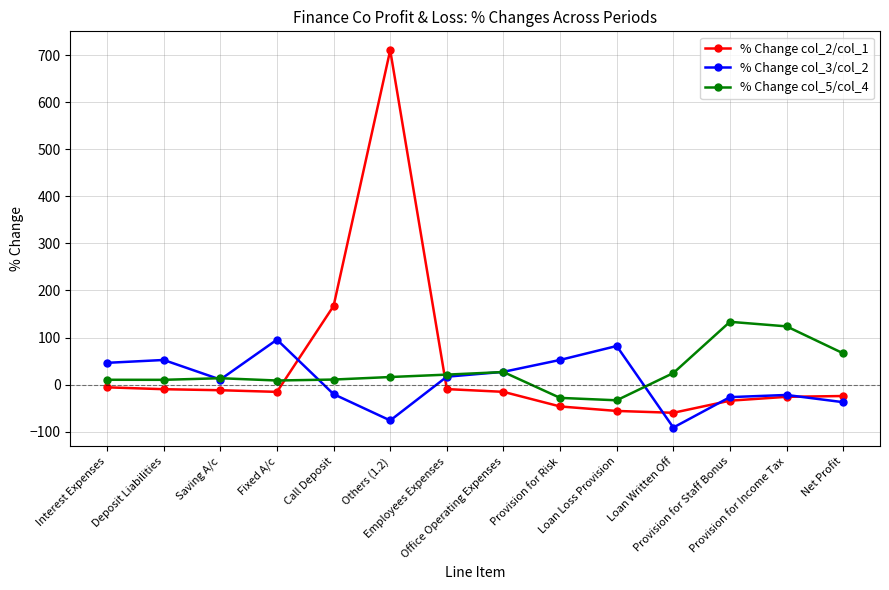

What is the value of the % Change col_3/col_2 point at the 3rd from the left?

10.8